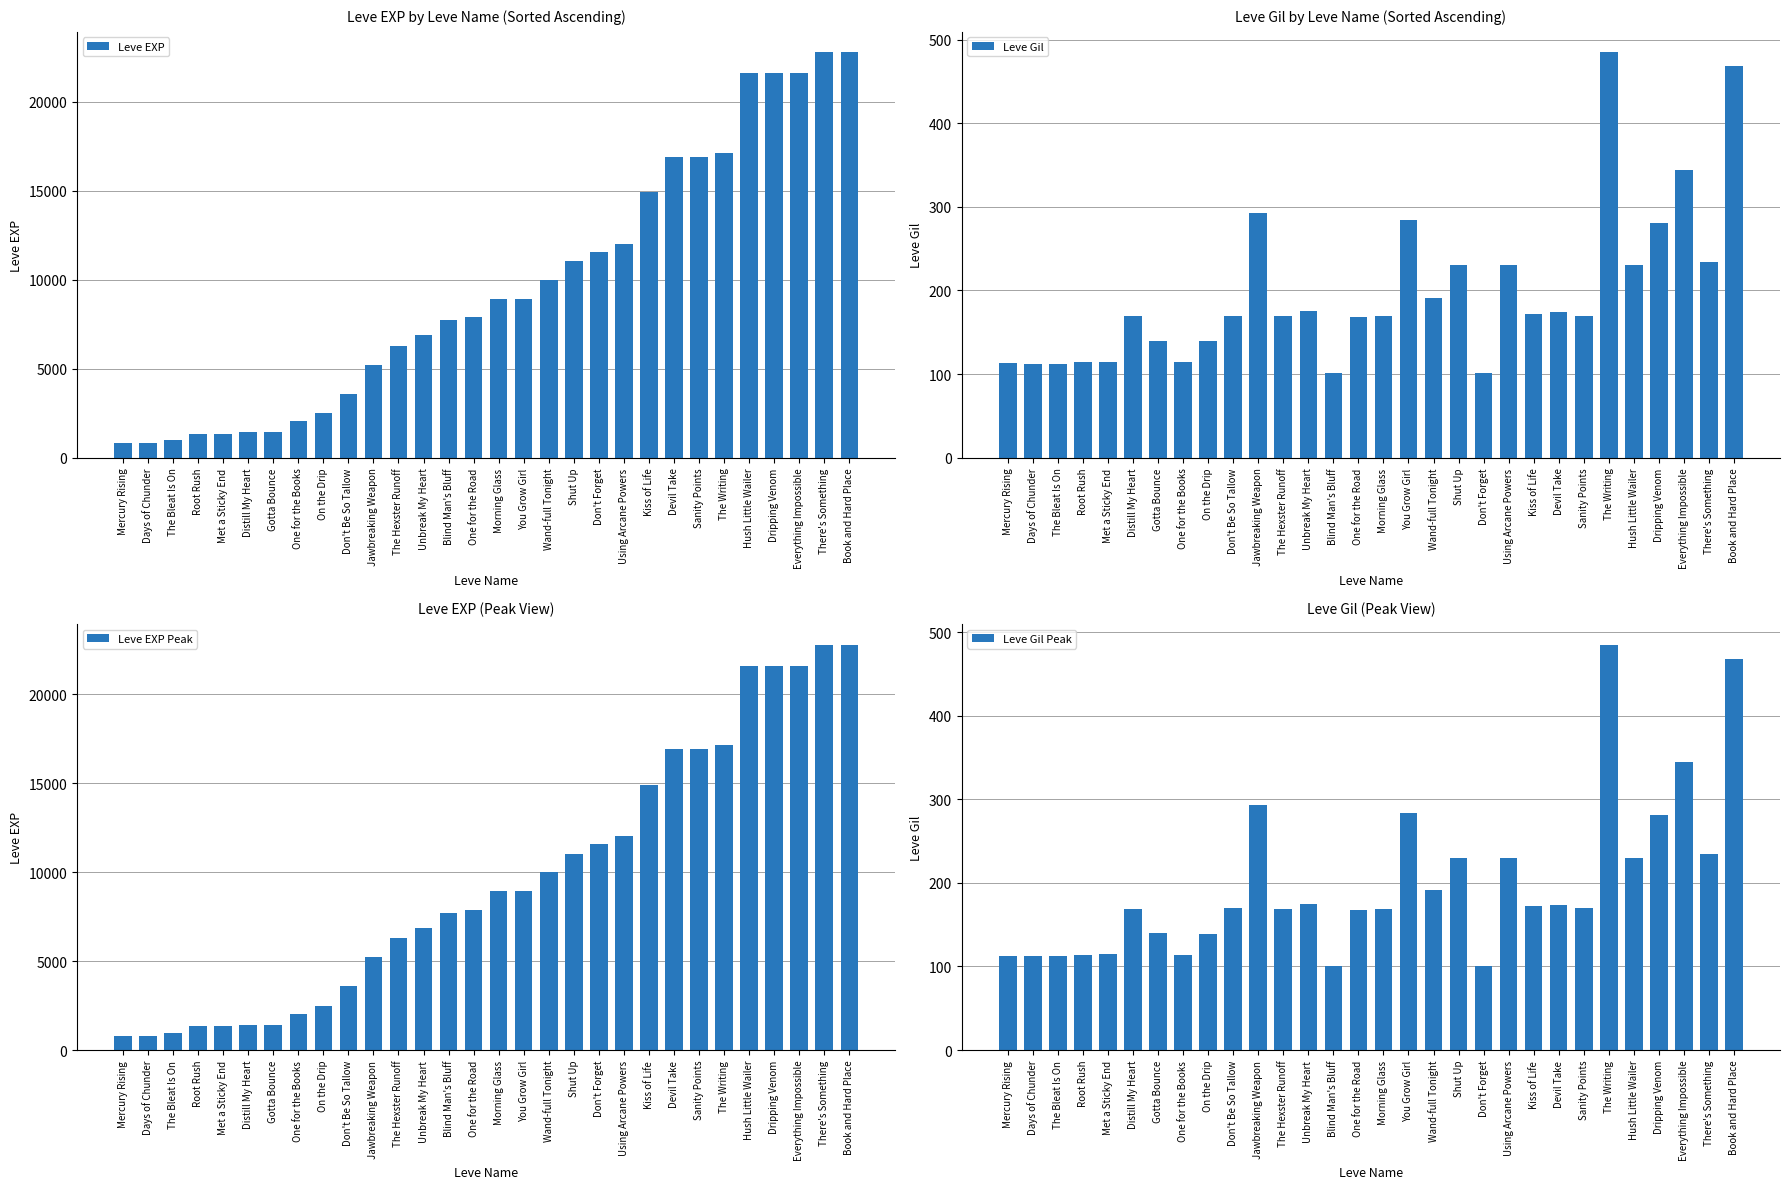

What are all the series names shown in the legend?

Leve EXP, Leve Gil, Leve EXP Peak, Leve Gil Peak